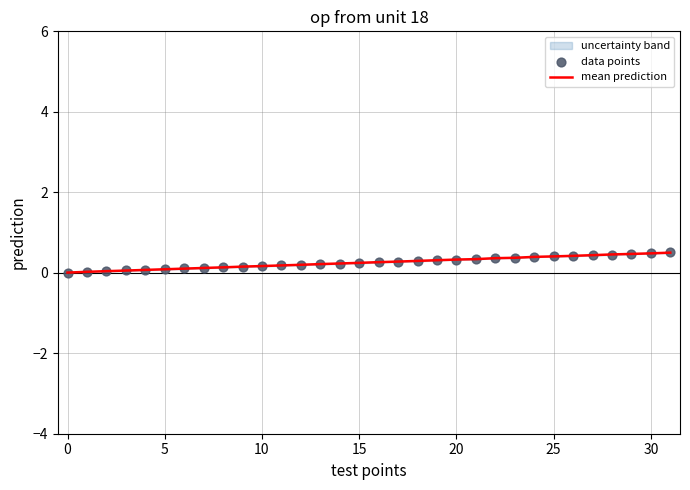

Which series has the largest total across all categories?

mean prediction